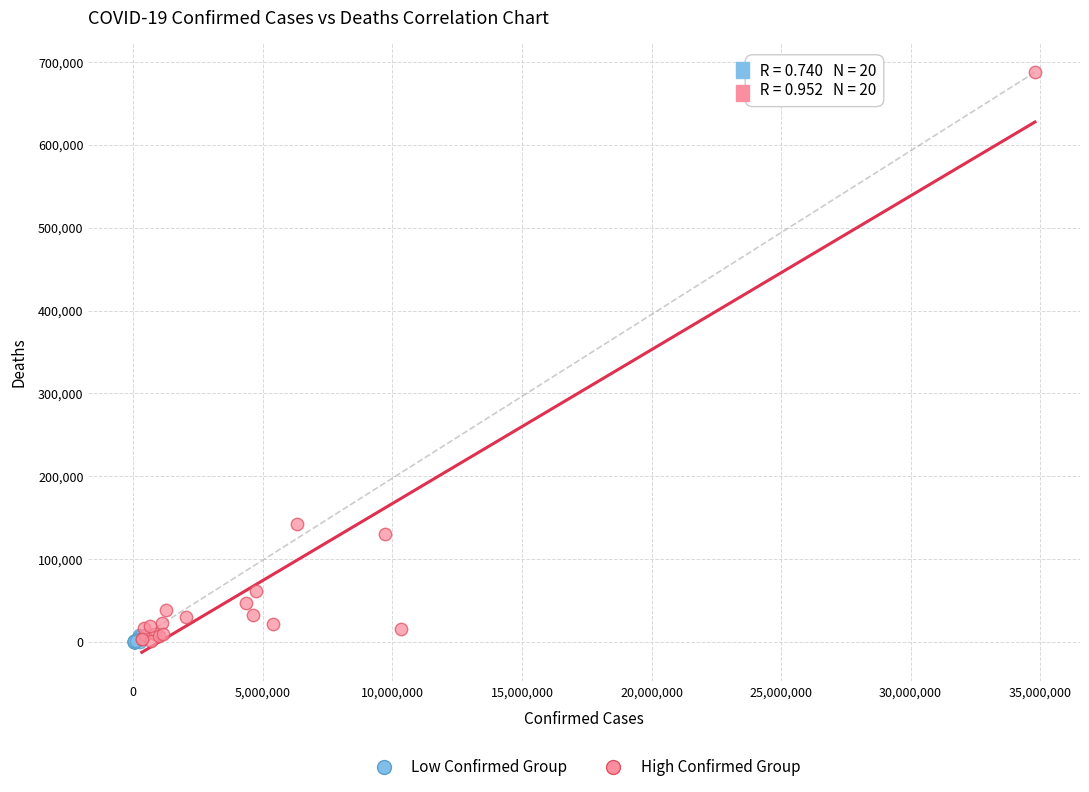

Which series reaches the maximum Y coordinate?

High Confirmed Group